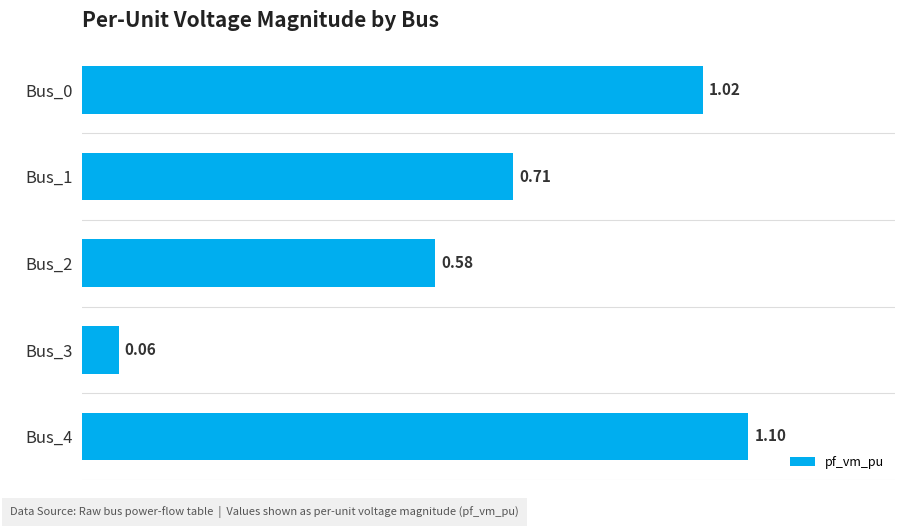

What is the change in value from Bus_3 to Bus_4?

+1.0